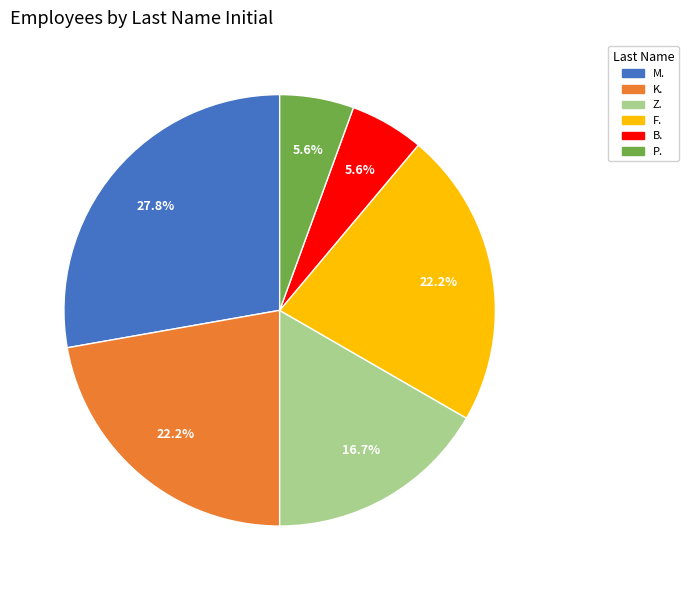

What percentage is the B. slice, to the nearest percent?

6%